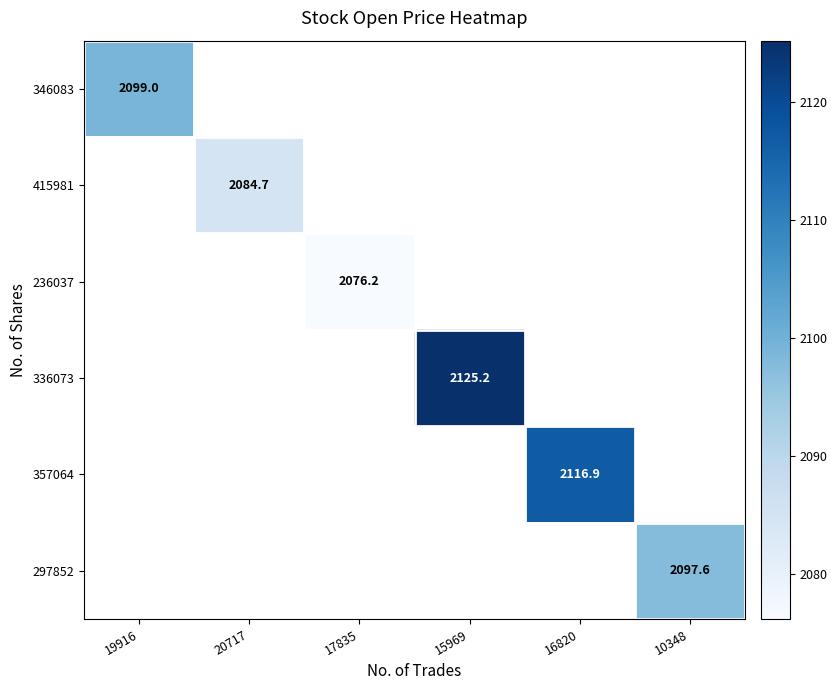

Is it true that 346083 equals 3193.0 at 19916?

False